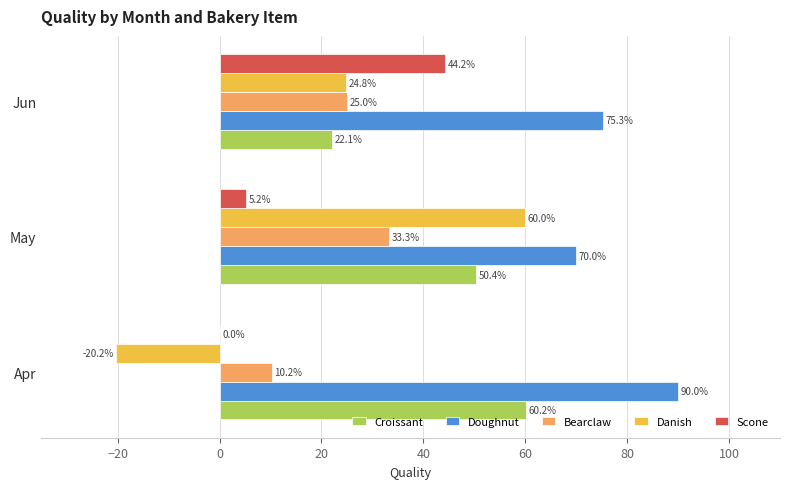

What is the sum of the Danish values at Apr and May?

39.8